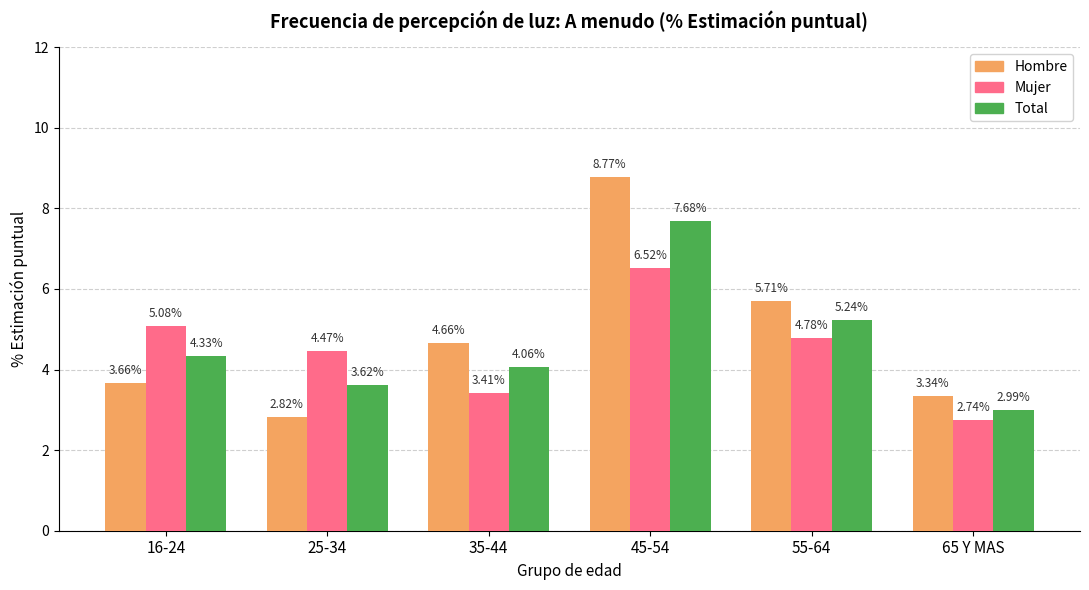

Rank the series at 45-54 from highest to lowest value.

Hombre, Total, Mujer